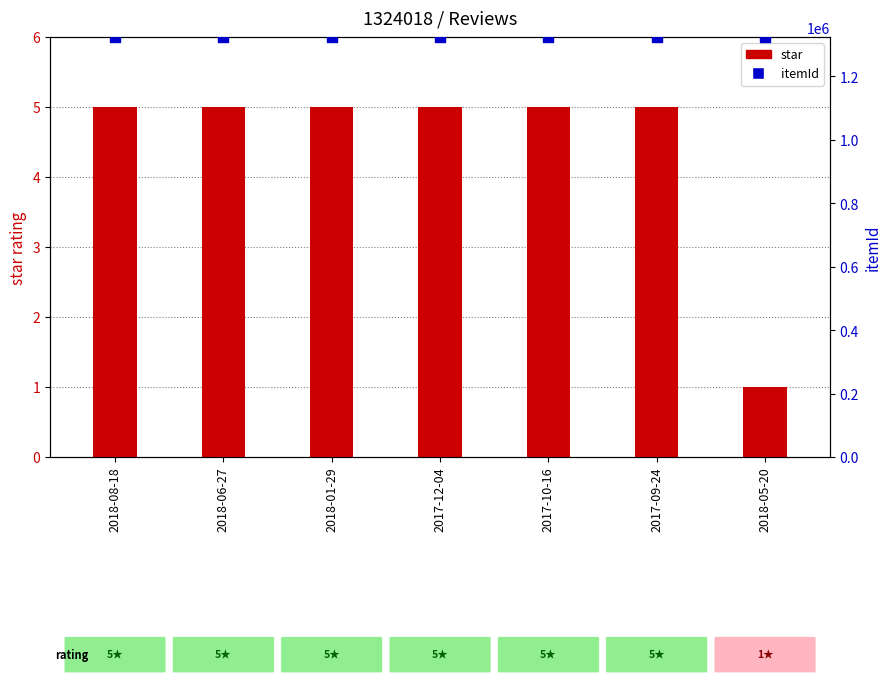

At which category is the sum across all series the highest?

2018-08-18